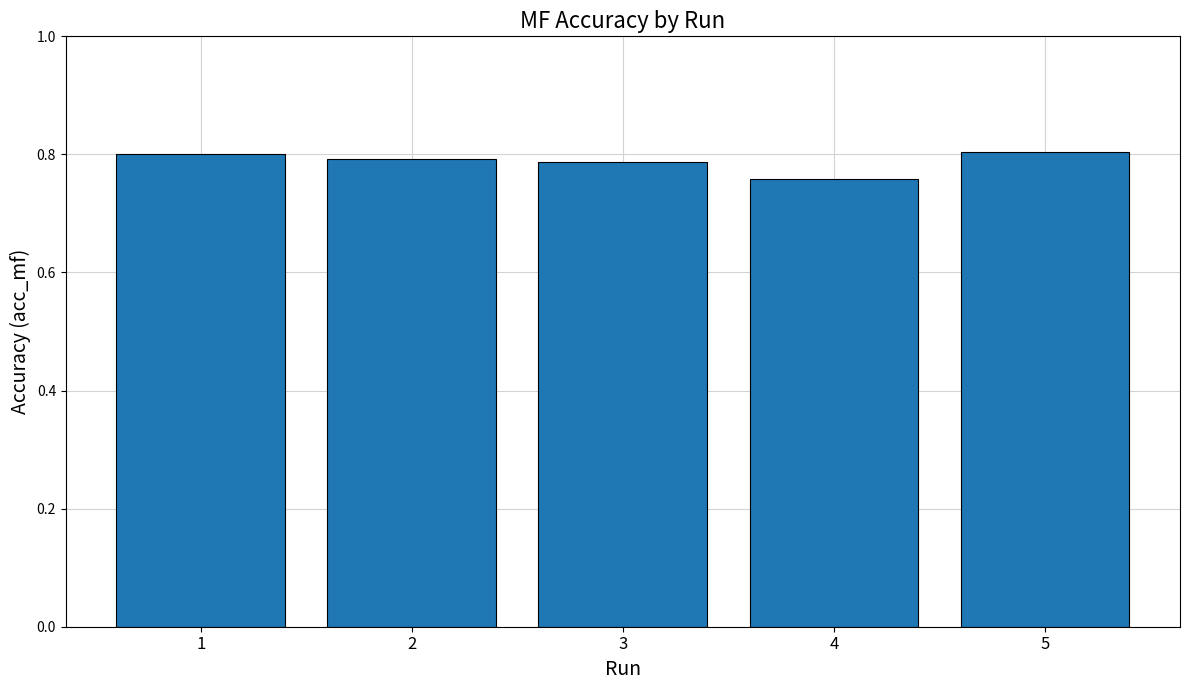

Is it true that the value at 3 is 0.8?

True